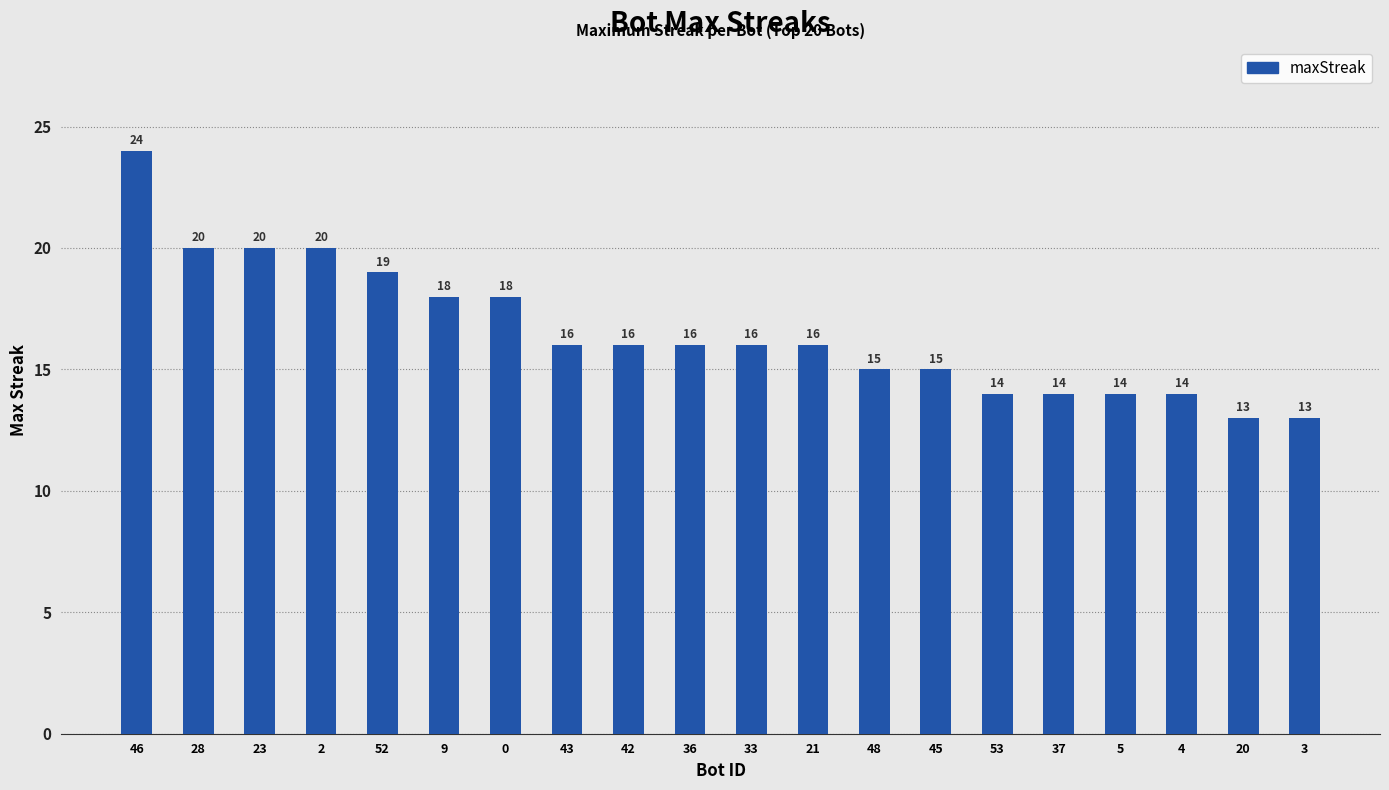

What is the minimum value shown in the chart?

13